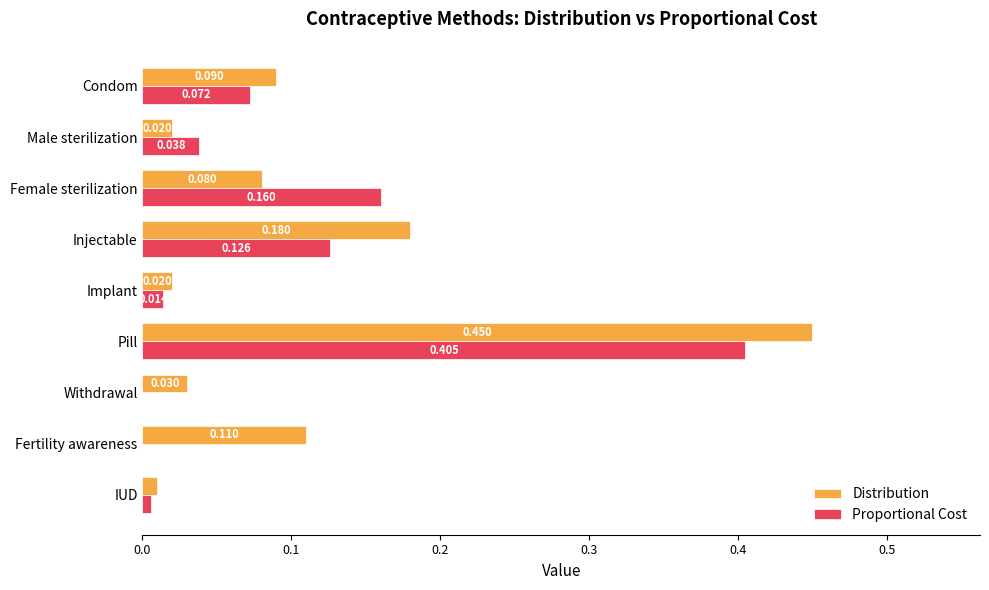

At which label does Proportional Cost reach its peak?

Pill